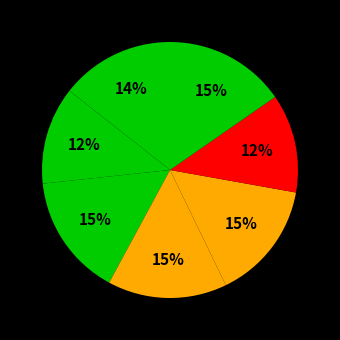

Count the number of slices in the pie.

7